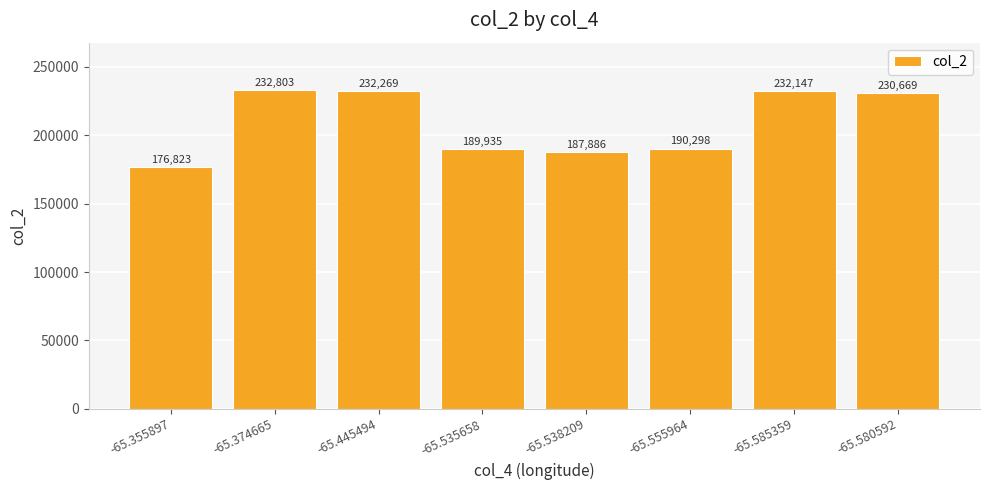

What is the label of the 1st bar from the left?

-65.355897